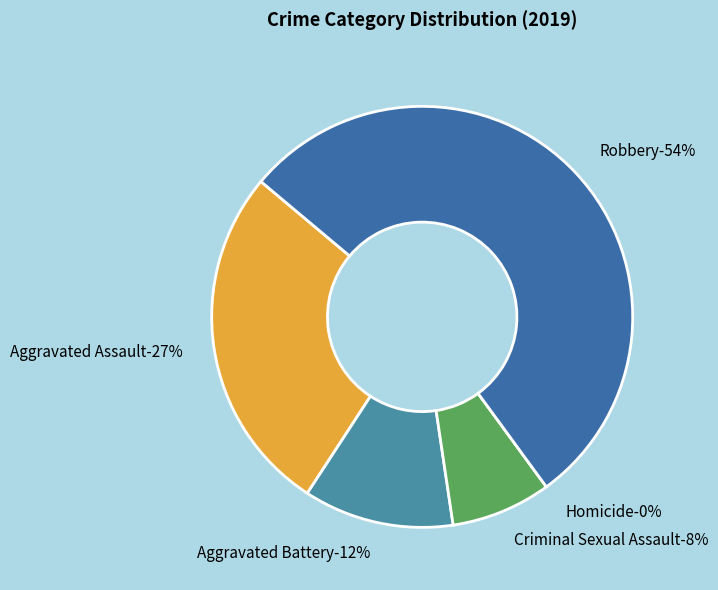

How much of the chart is everything except Aggravated Assault?

73.1%